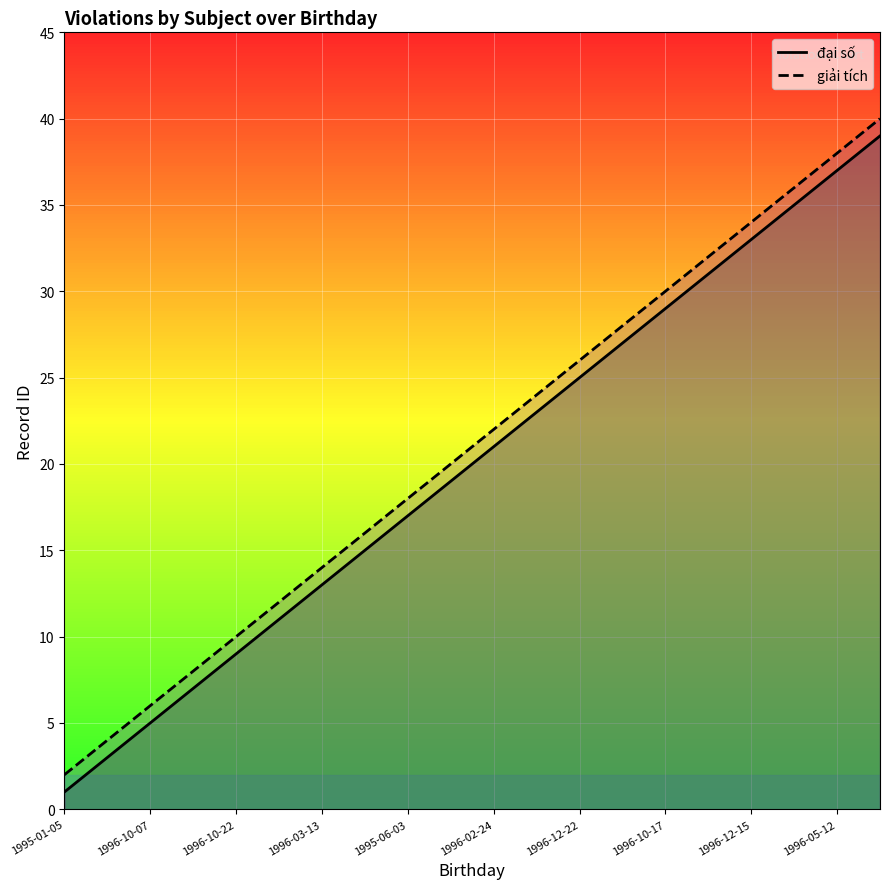

The value of giải tích at 1996-03-13 is 2. True or false?

False